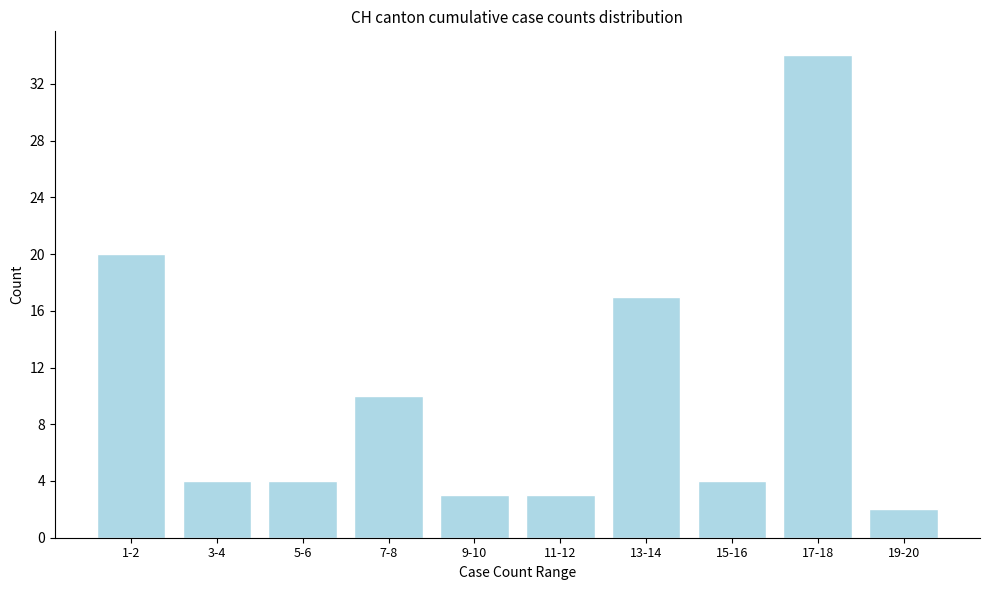

Reading right to left, what are all the values shown in this chart?

2	34	4	17	3	3	10	4	4	20